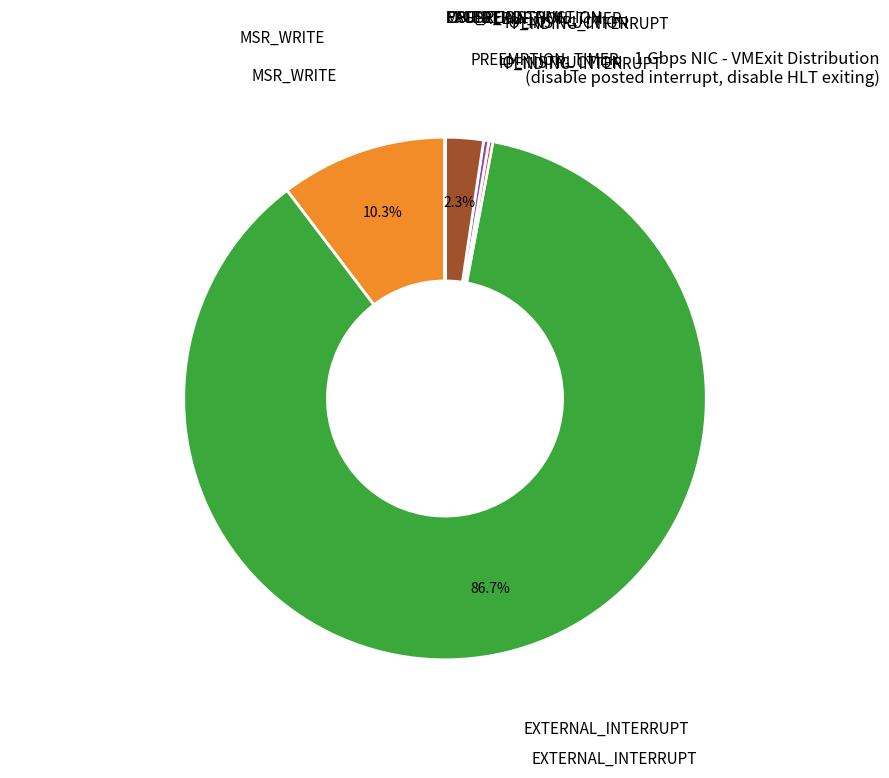

Does any single category account for the majority?

Yes